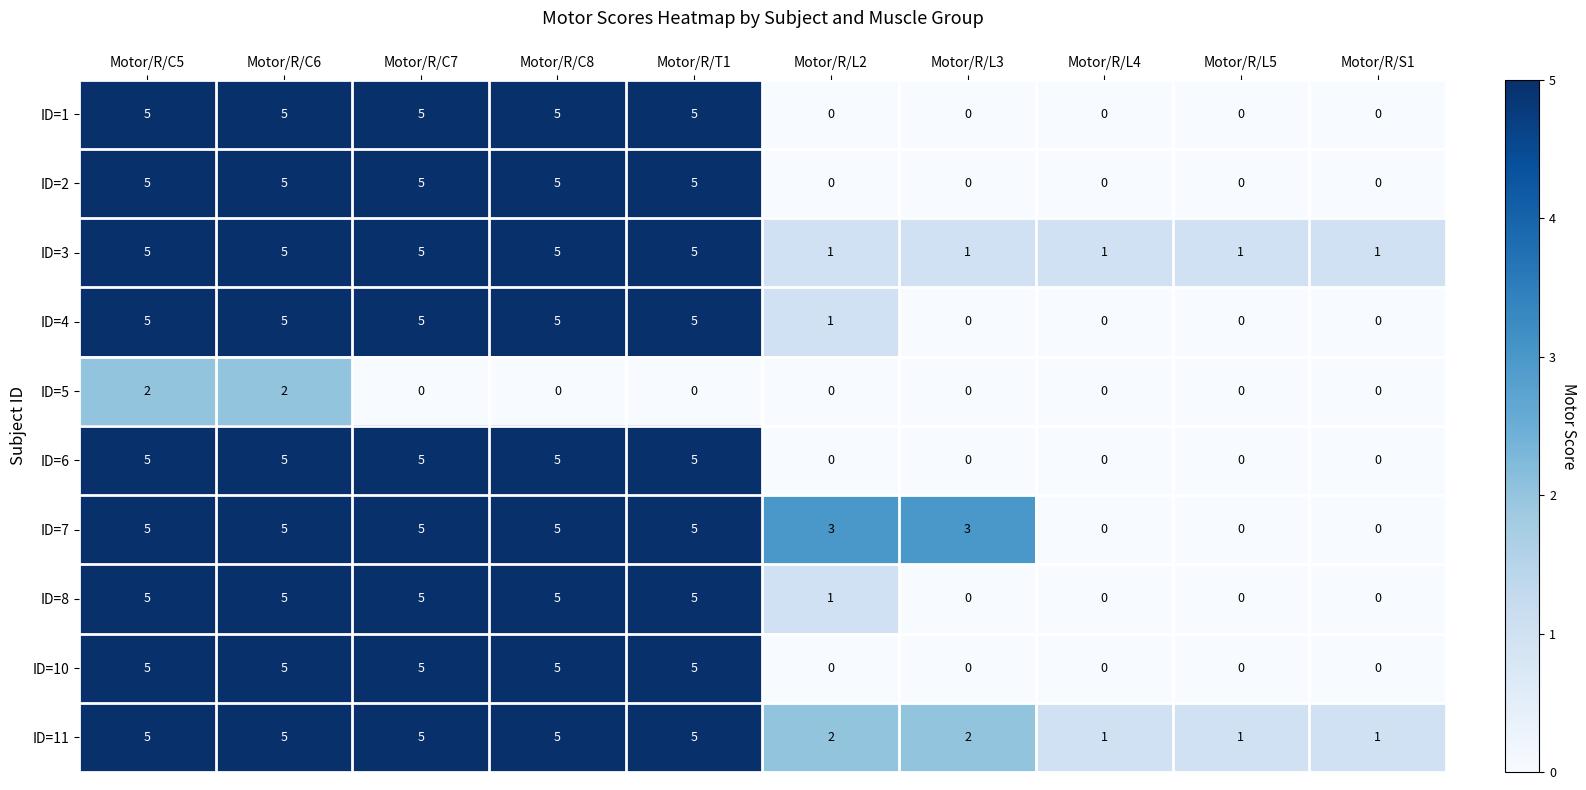

Which series has the largest total across all categories?

ID=11